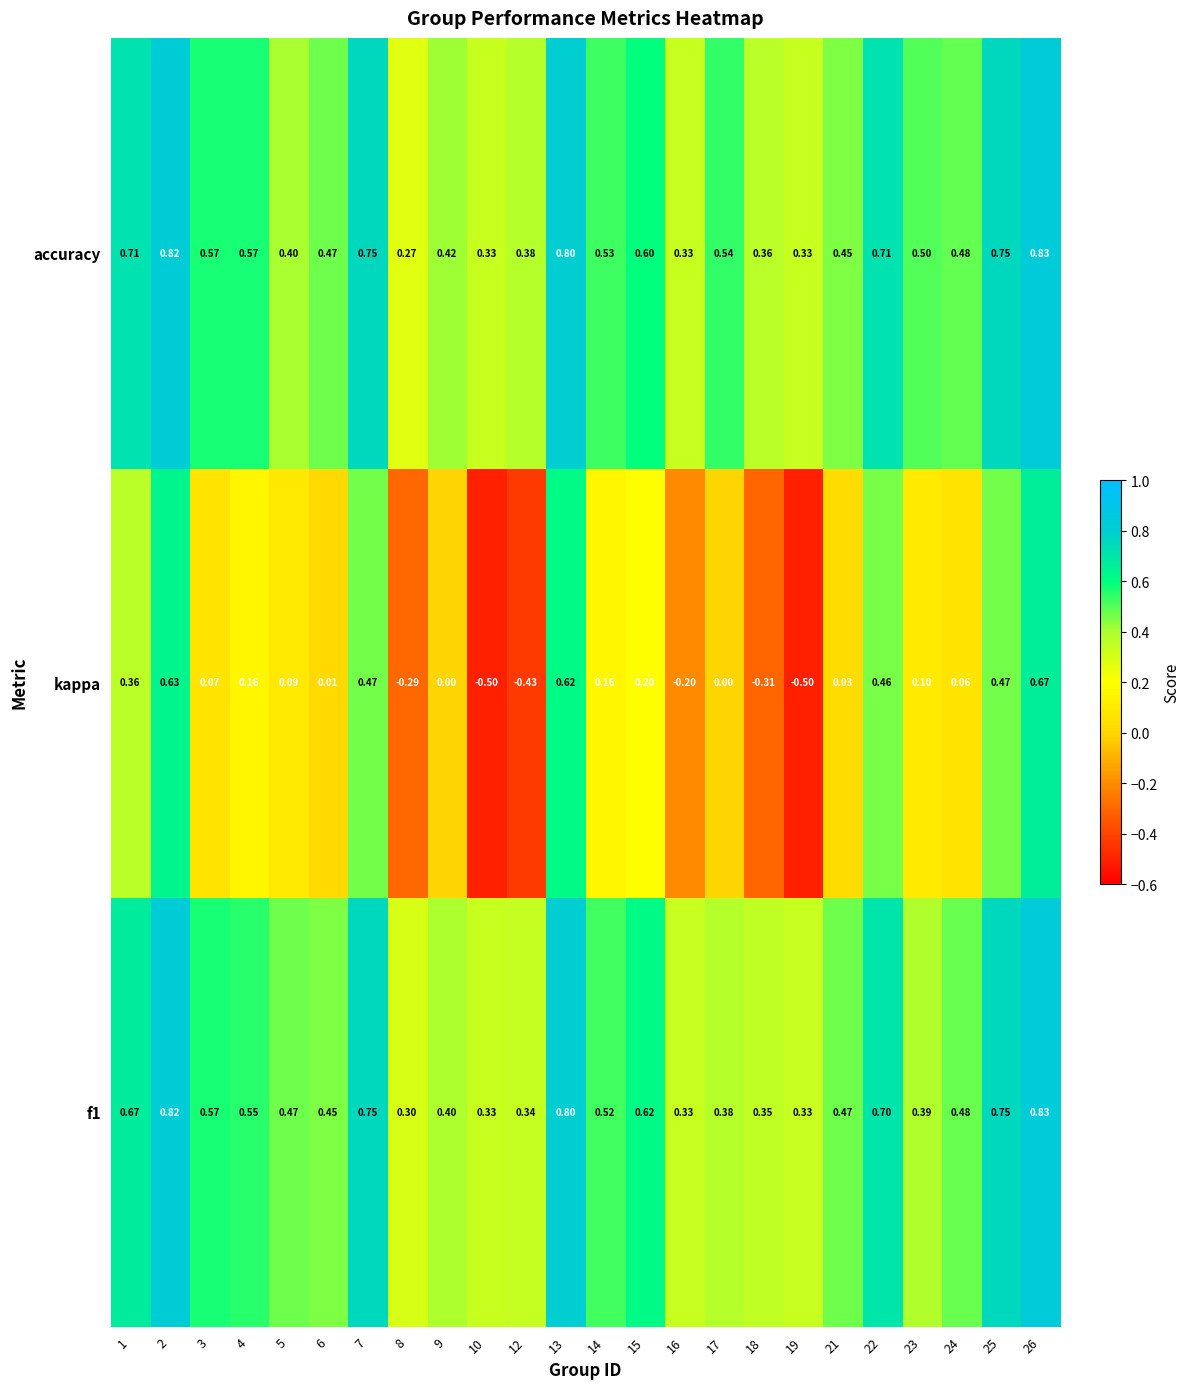

Is the value of f1 at 23 greater than the value of kappa at 25?

No